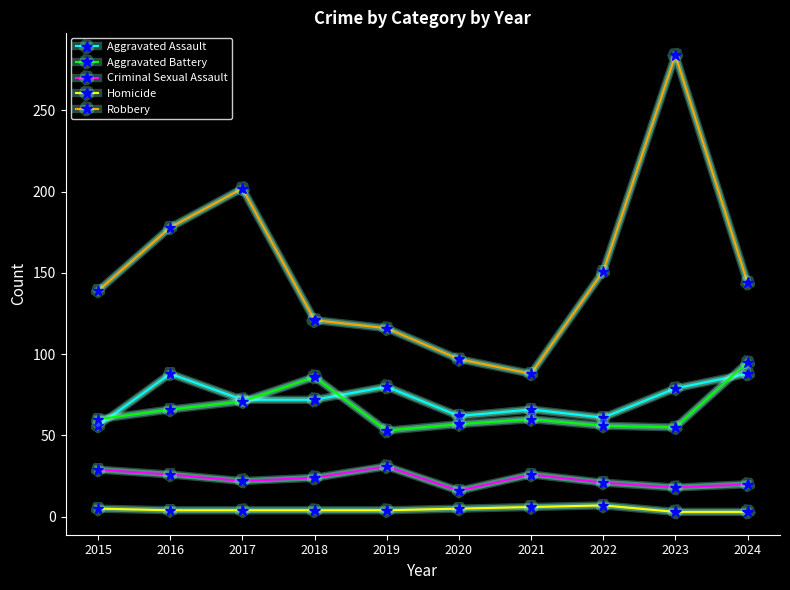

Is it true that Robbery equals 139 at 2015?

True